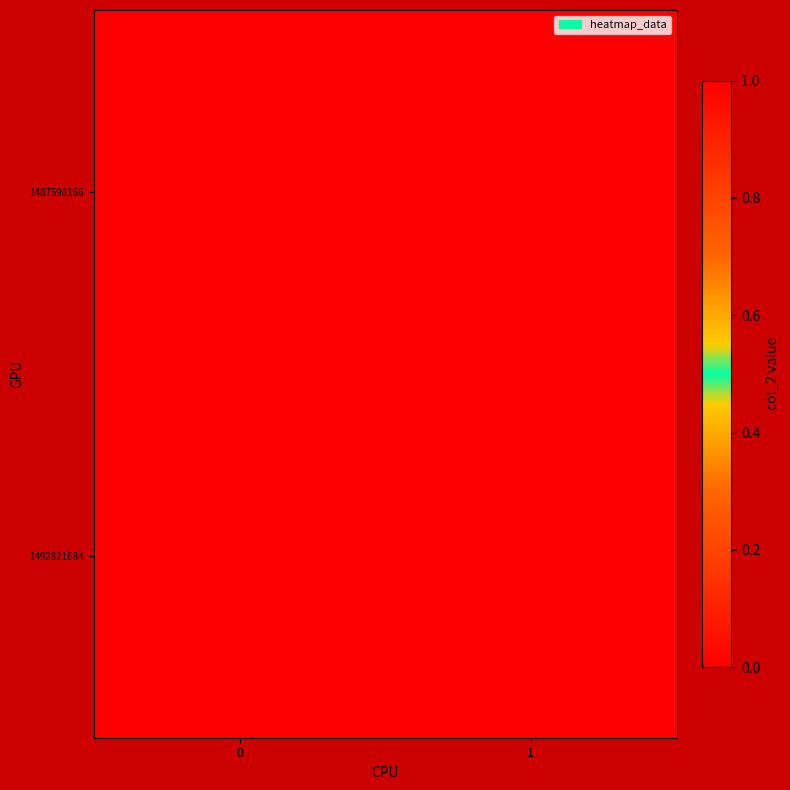

What is the maximum value shown in the chart?

1